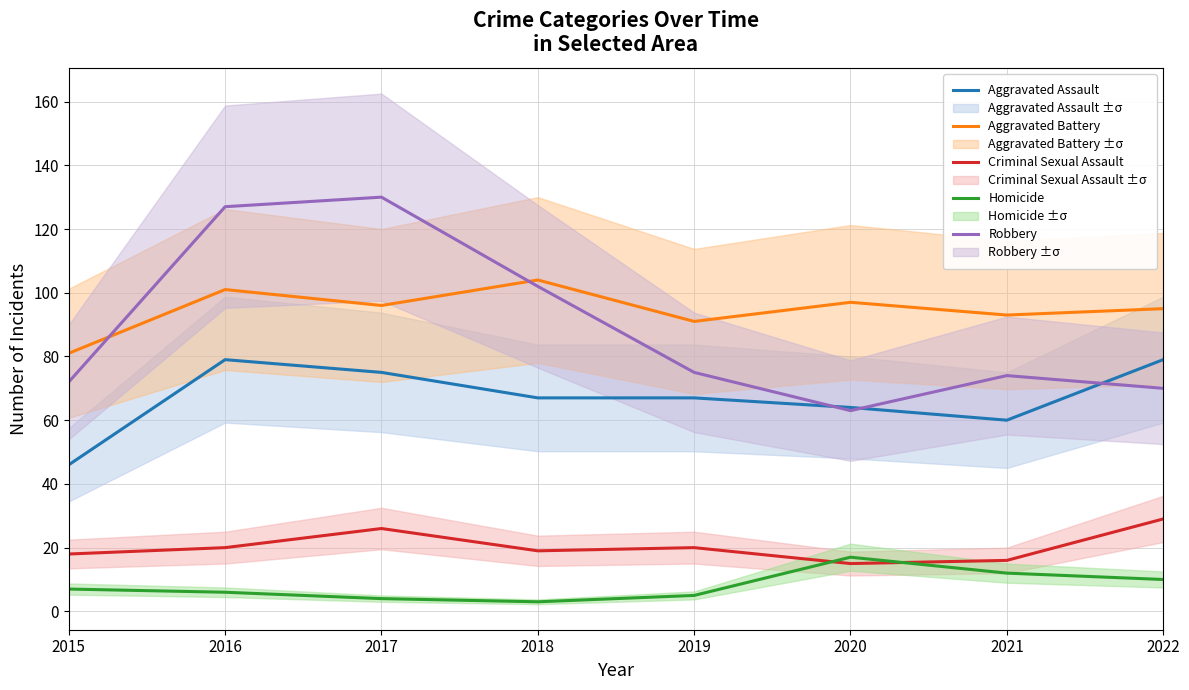

True or false: Aggravated Assault and Homicide cross at least once.

False